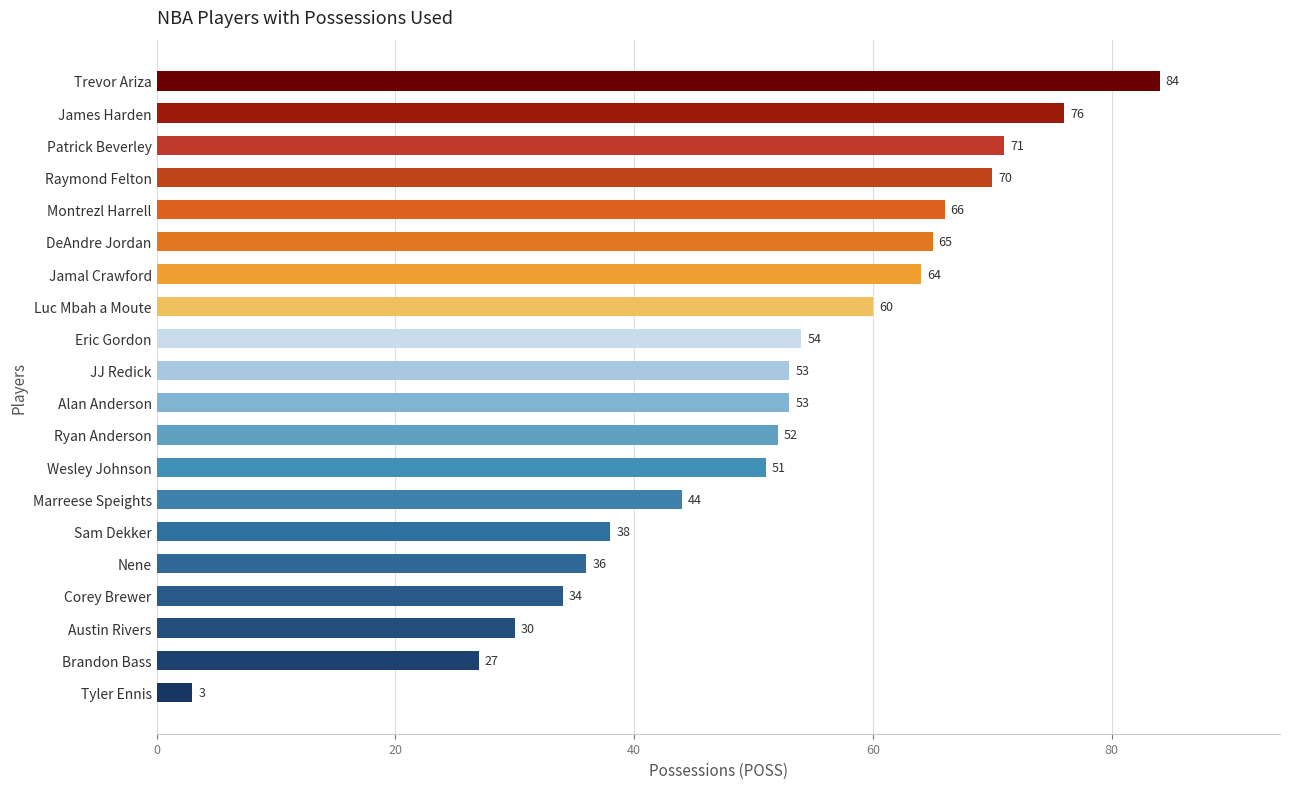

The chart shows a value of 108 at Jamal Crawford. True or false?

False